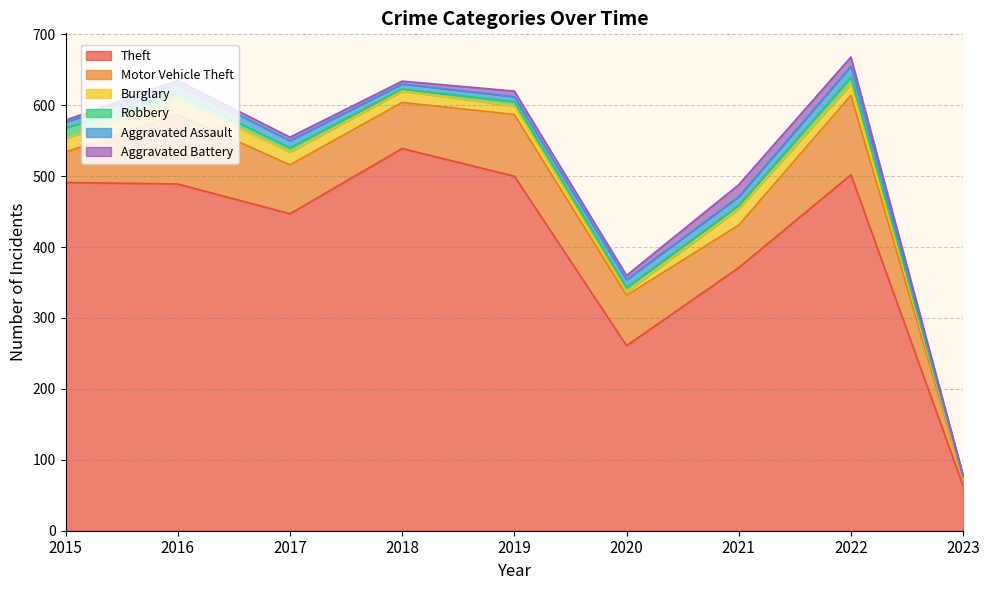

How many data points does each series have?

9